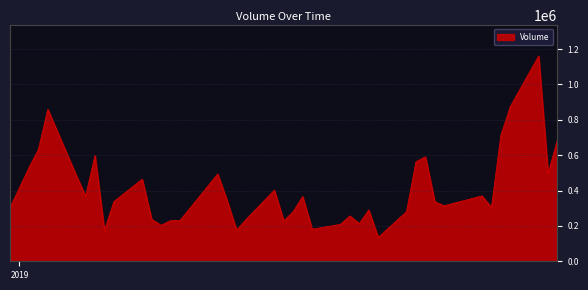

What is the greatest value displayed?

1160700